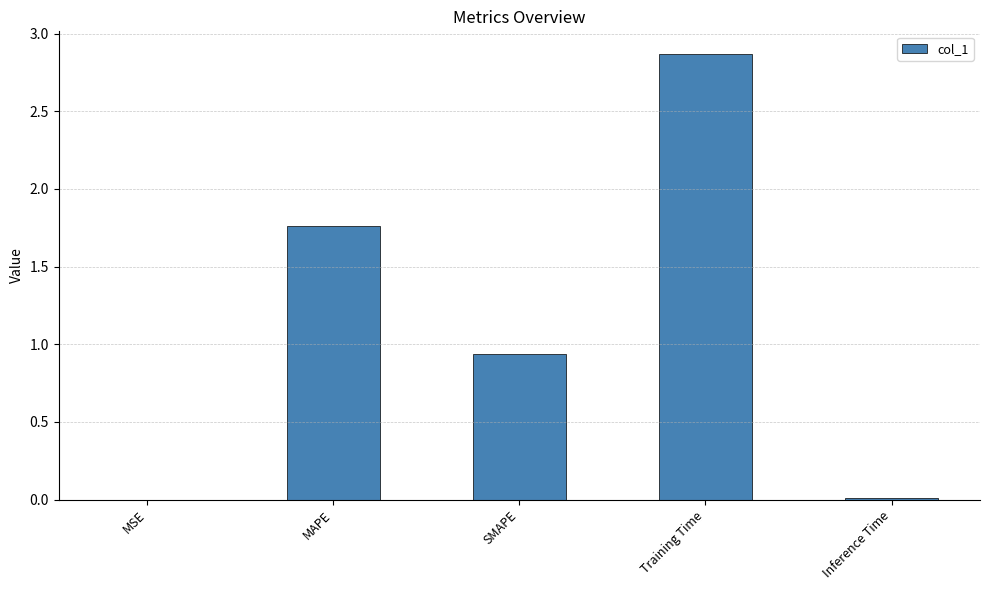

Is it true that the value at Training Time is 2.9?

True